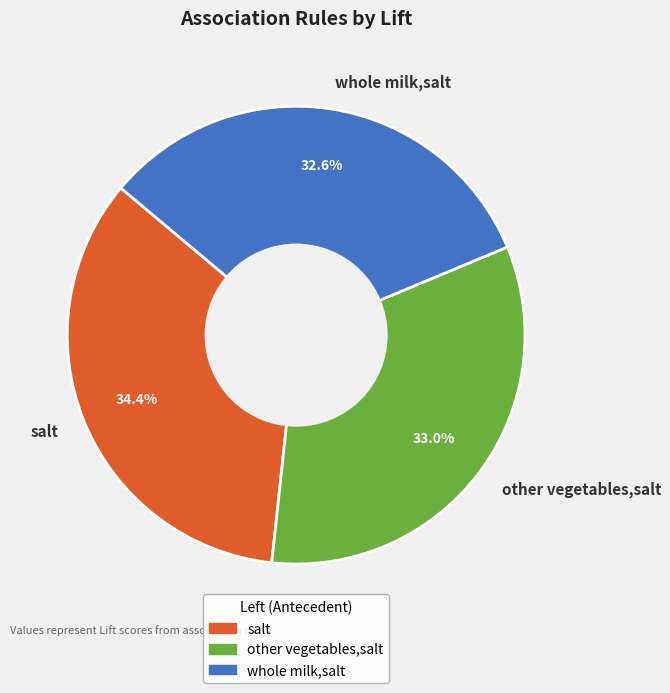

Between other vegetables,salt and salt, which is larger?

salt